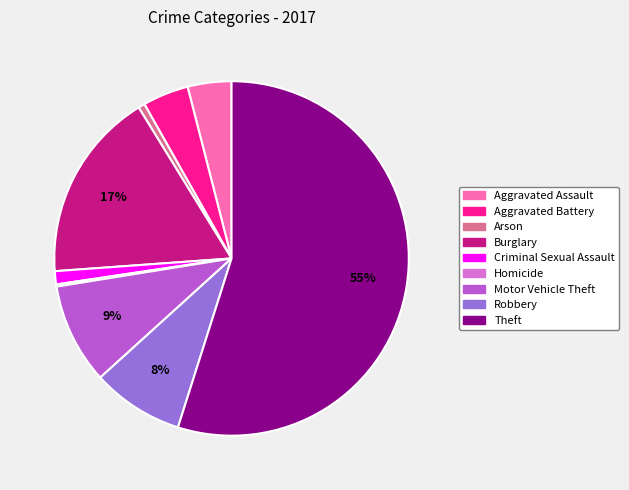

The Arson slice represents 13% of the pie. True or false?

False